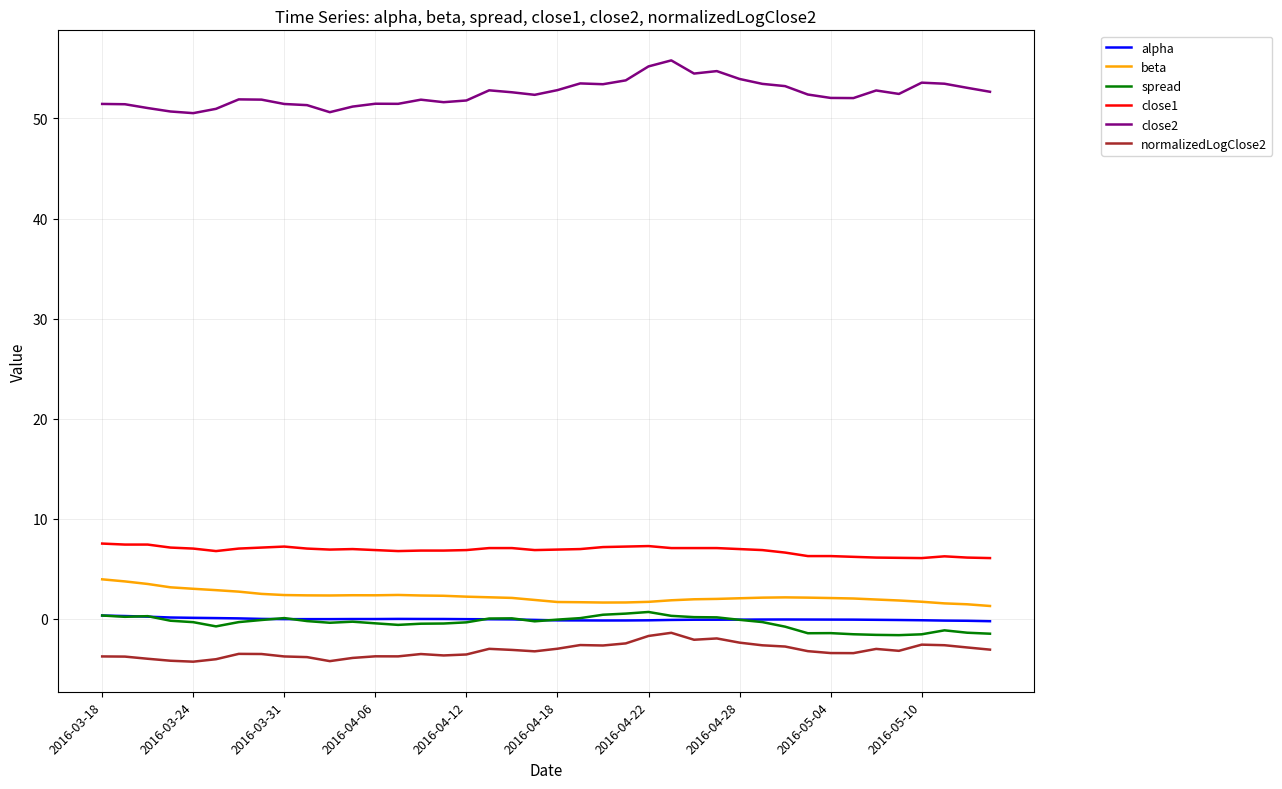

Which series has the largest total across all categories?

close2